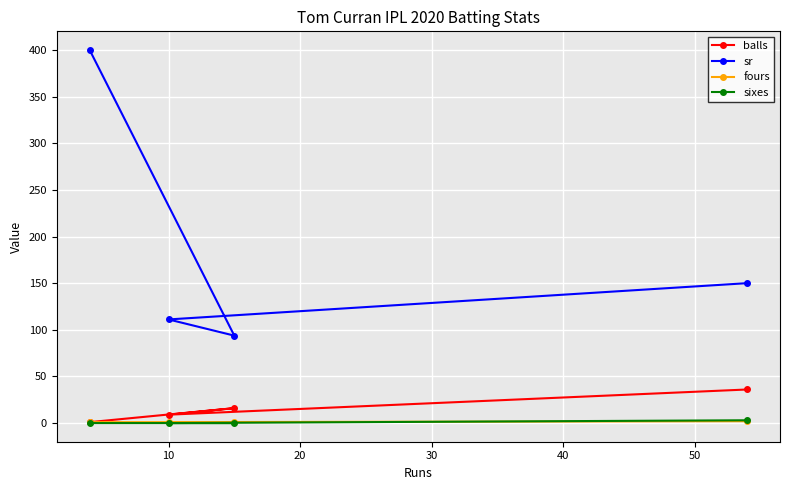

Which series has the widest spread of values?

sr